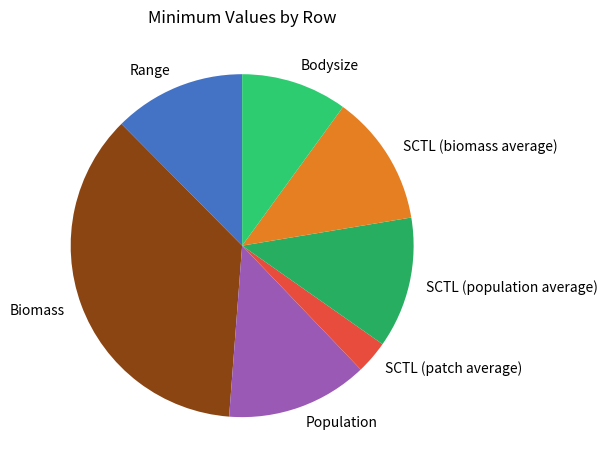

Between SCTL (patch average) and Bodysize, which is larger?

Bodysize